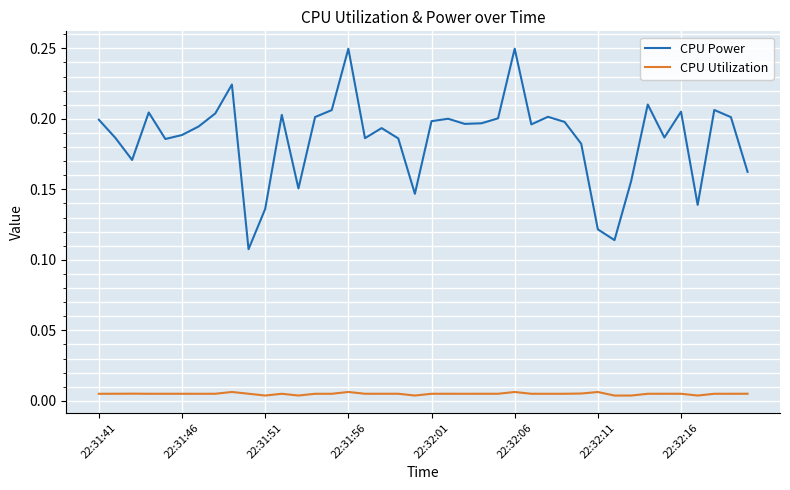

Which series has the largest total across all categories?

CPU Power